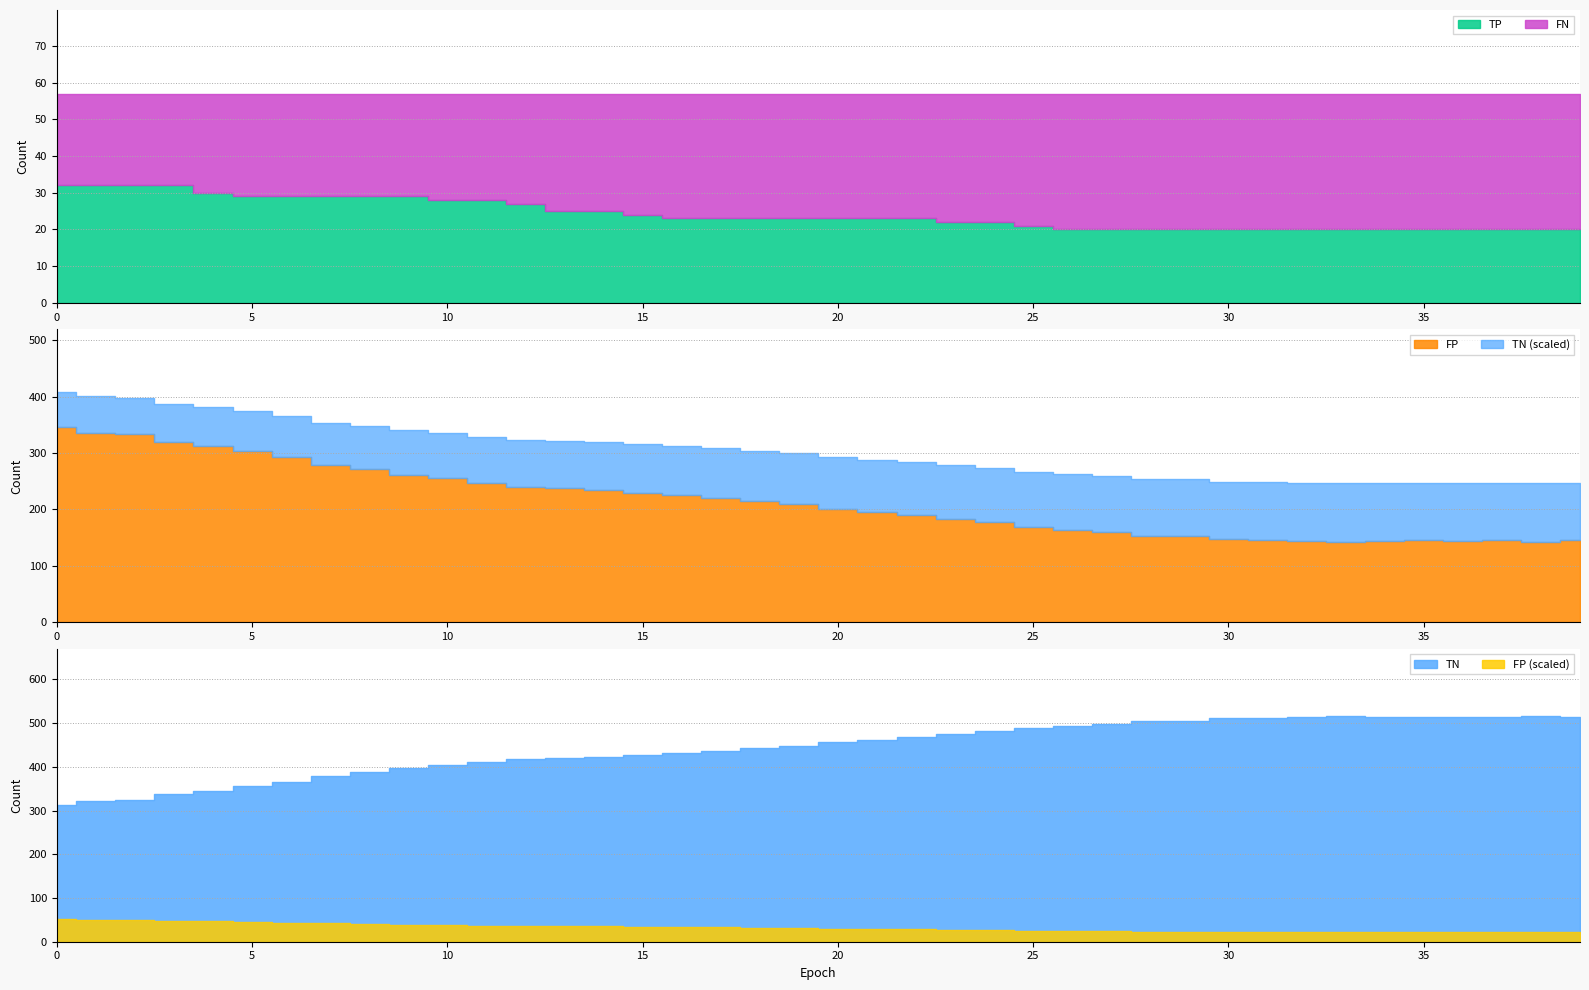

True or false: TN has more than 2 points higher than both neighbors.

True